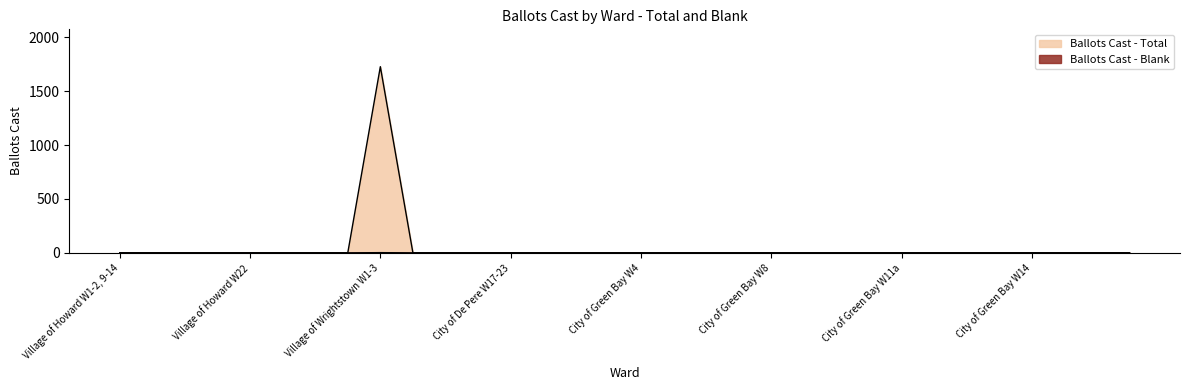

How many interior local peaks does the Ballots Cast - Total series have?

1